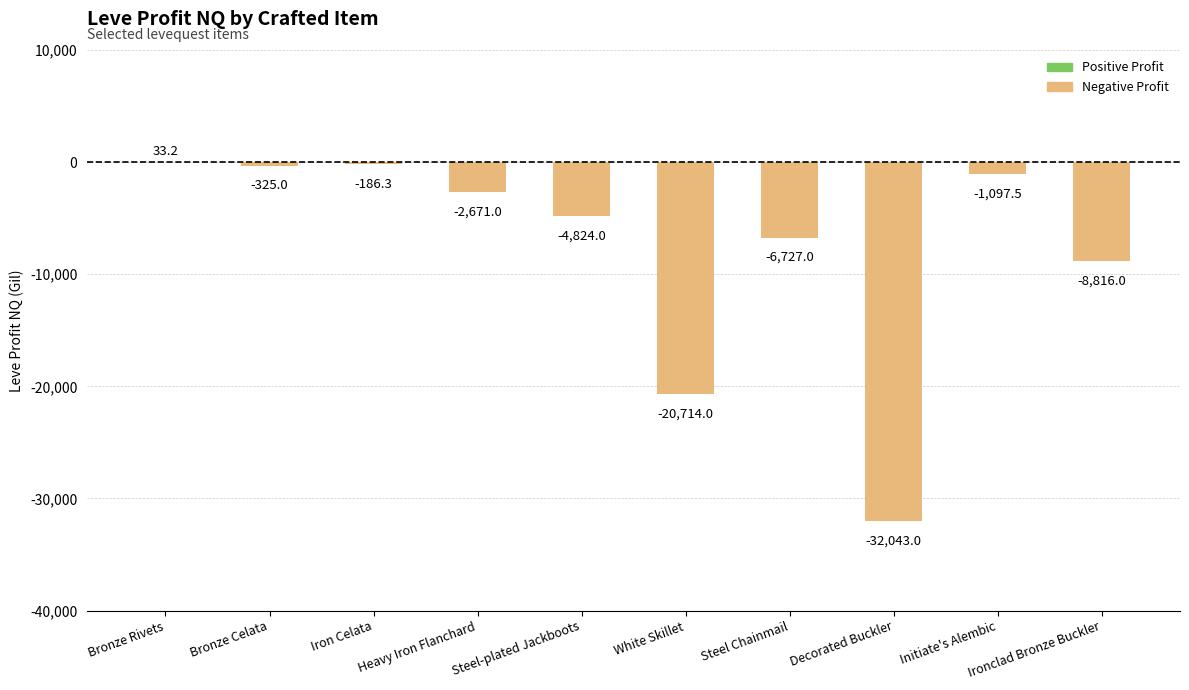

Reading right to left, transcribe all the data shown in this chart.

-8816.0	-1097.5	-32043.0	-6727.0	-20714.0	-4824.0	-2671.0	-186.3	-325.0	33.2